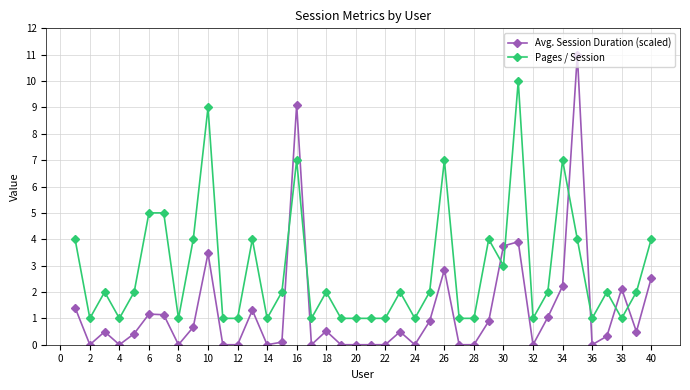

What is the difference between the second highest and second lowest values in the Pages / Session series?

8.0